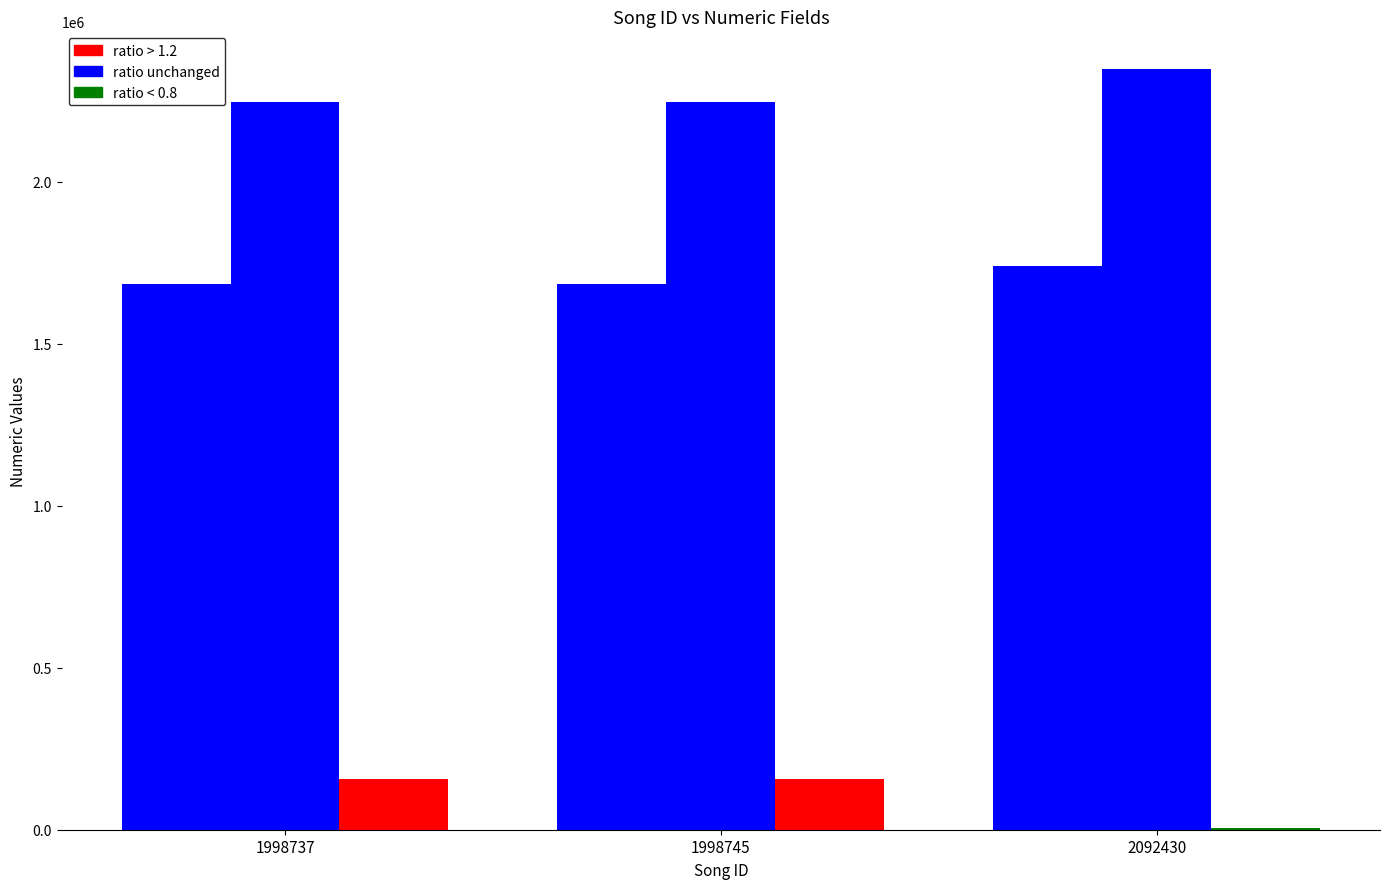

Reading right to left, list all the values displayed in this chart.

id: 1739374	1685084	1685084
credit: 2347734	2246302	2246302
labelid: 5662	156932	156932